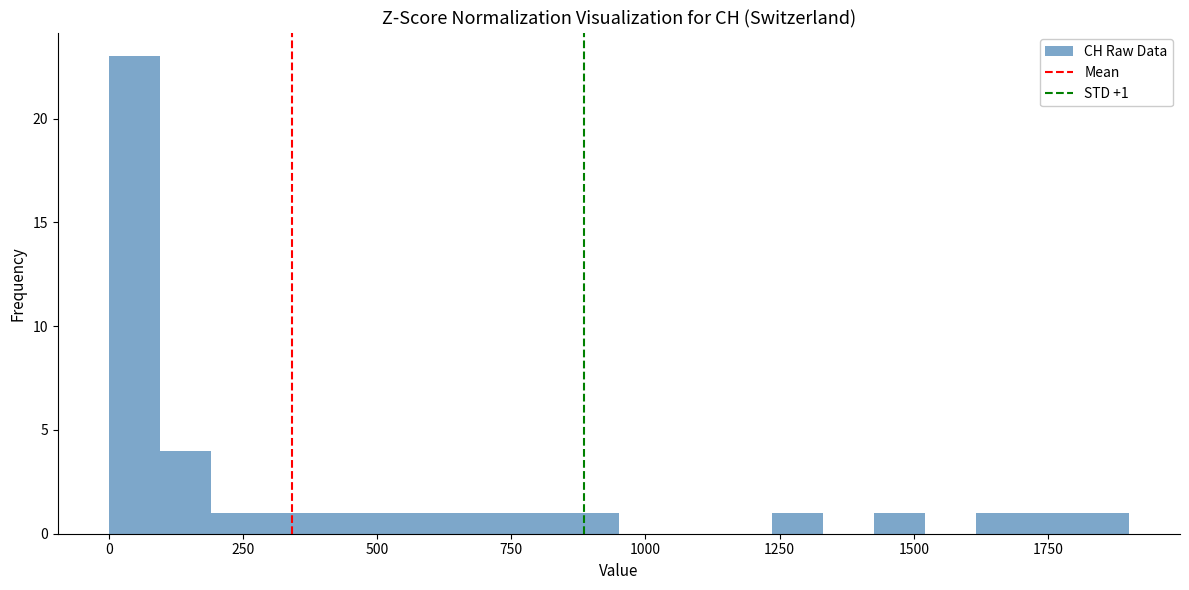

Around what value on the x-axis is the tallest bar? Give the approximate position of its centre, as read against the axis.

50